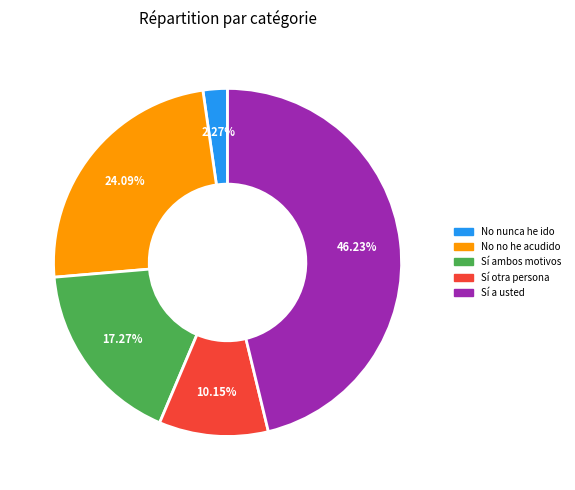

Is there a majority slice in this chart?

No